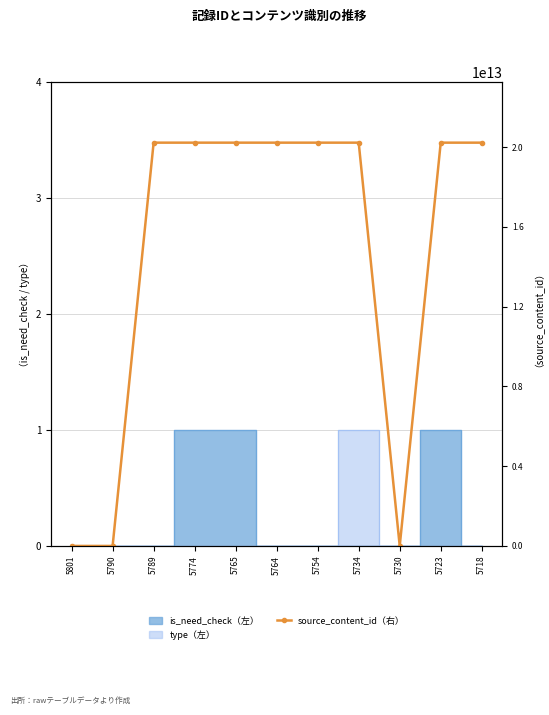

What is the difference between the second highest and second lowest values?

20230627172230